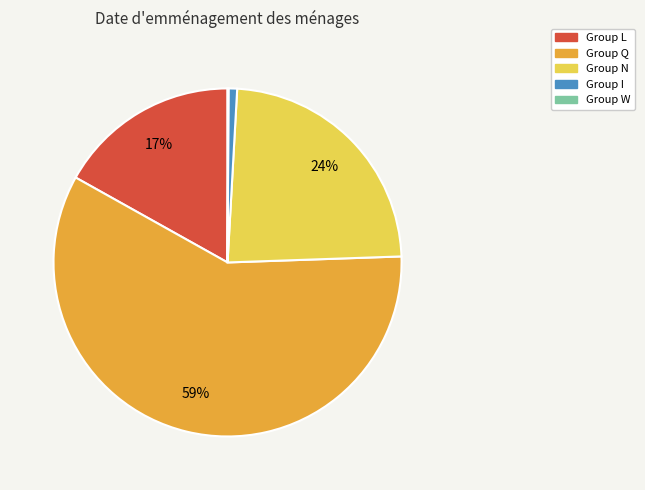

Is there a majority slice in this chart?

Yes